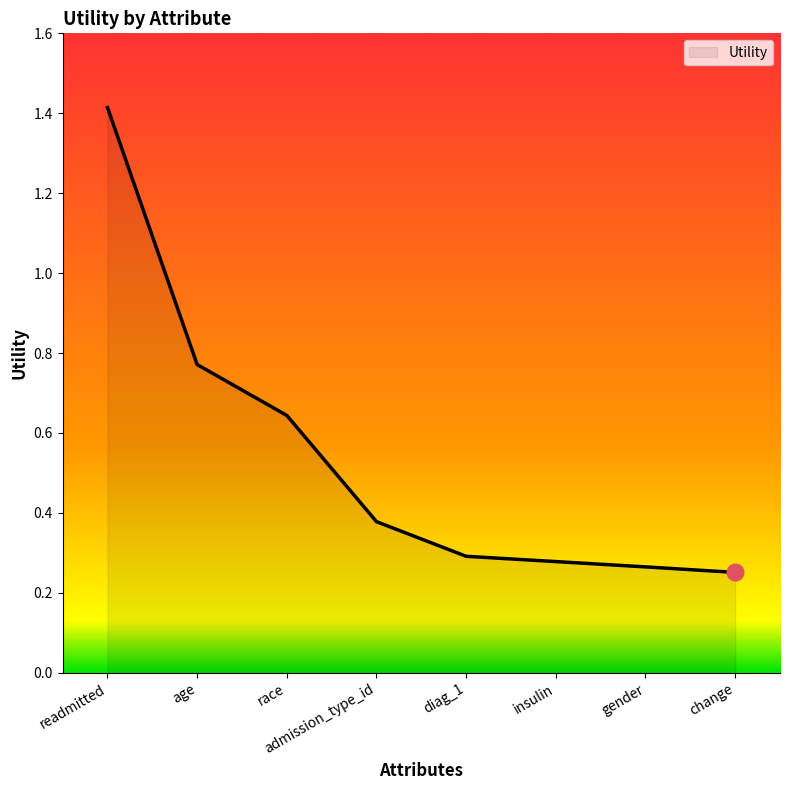

What is the sum of the values at readmitted and insulin?

1.7